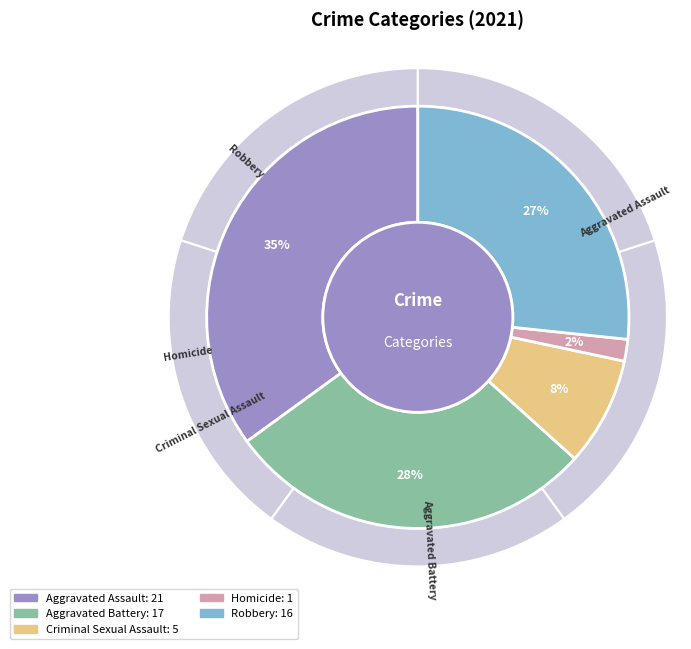

How many slices are in this pie chart?

5